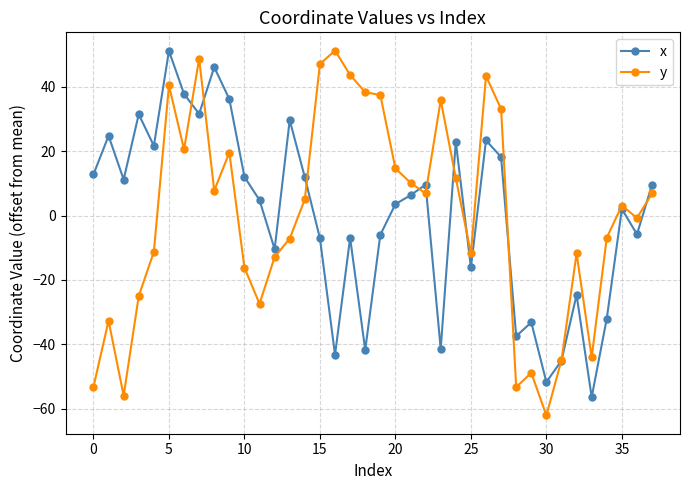

At how many categories does at least one series exceed 41?

7